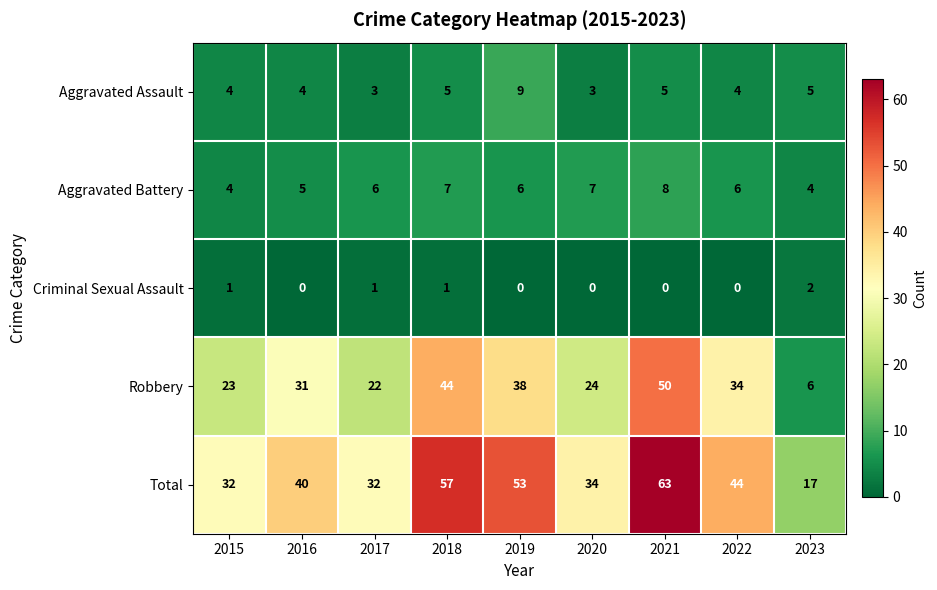

Which series has the widest spread of values?

Total